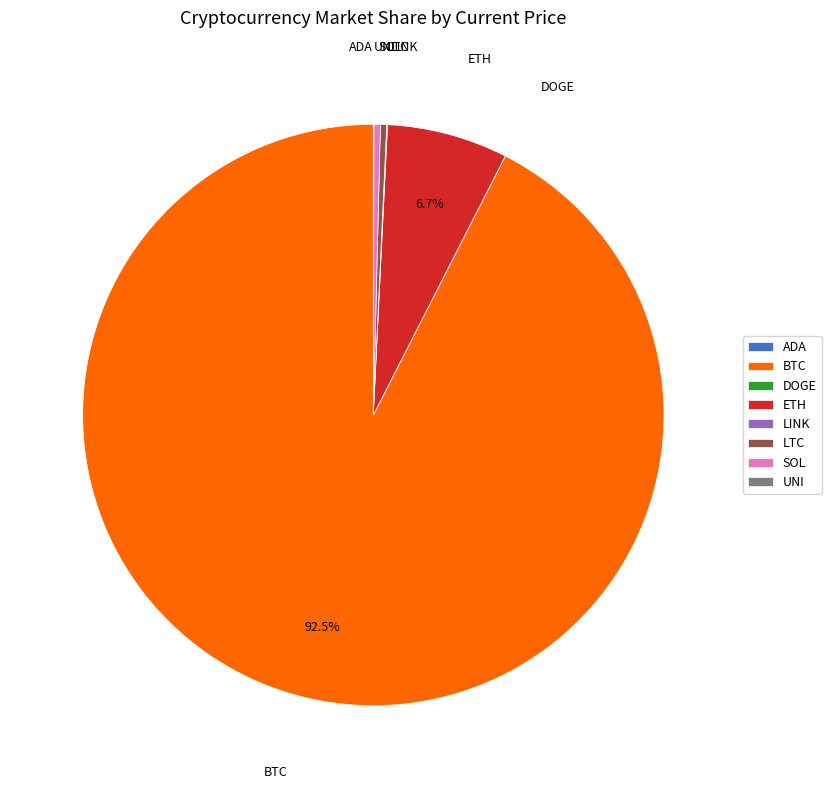

What is the largest slice in the pie chart?

BTC